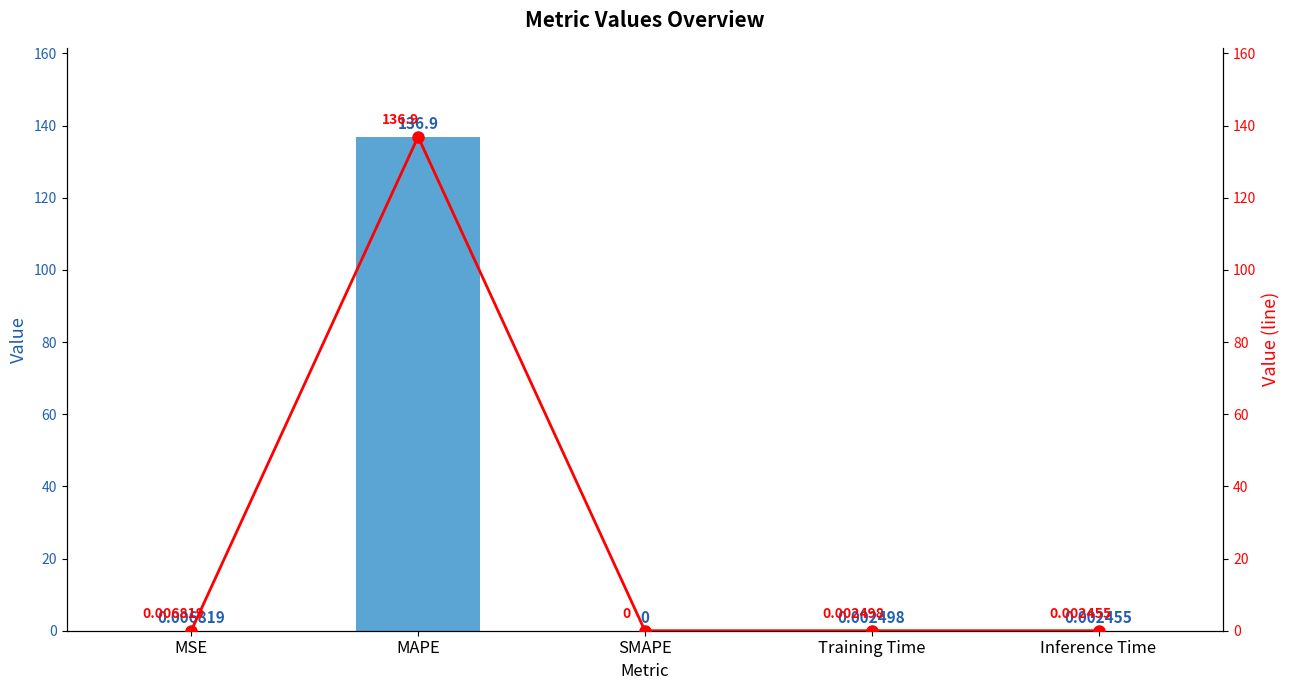

True or false: col_1 line has a value of -79.3 at SMAPE.

False